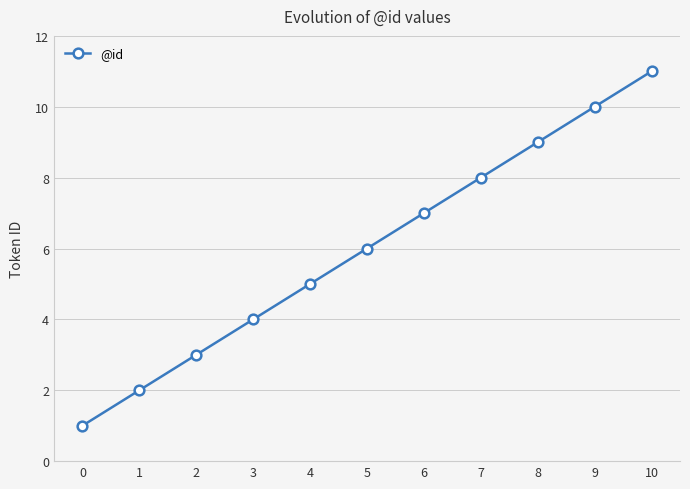

What is the value of the 7th point from the left?

7